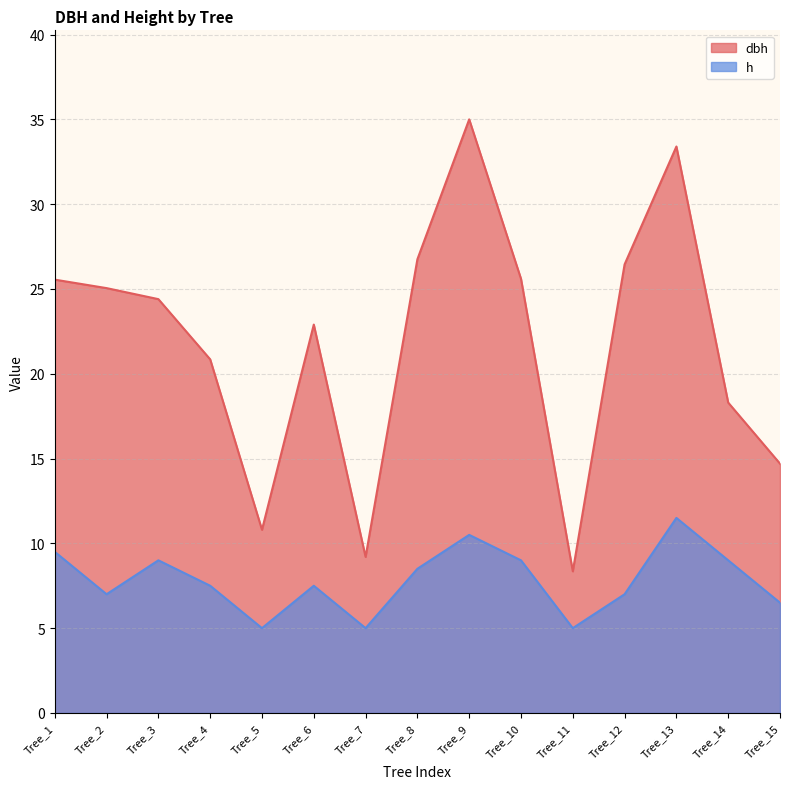

Rank the categories by dbh value from highest to lowest.

Tree_9, Tree_13, Tree_8, Tree_12, Tree_10, Tree_1, Tree_2, Tree_3, Tree_6, Tree_4, Tree_14, Tree_15, Tree_5, Tree_7, Tree_11